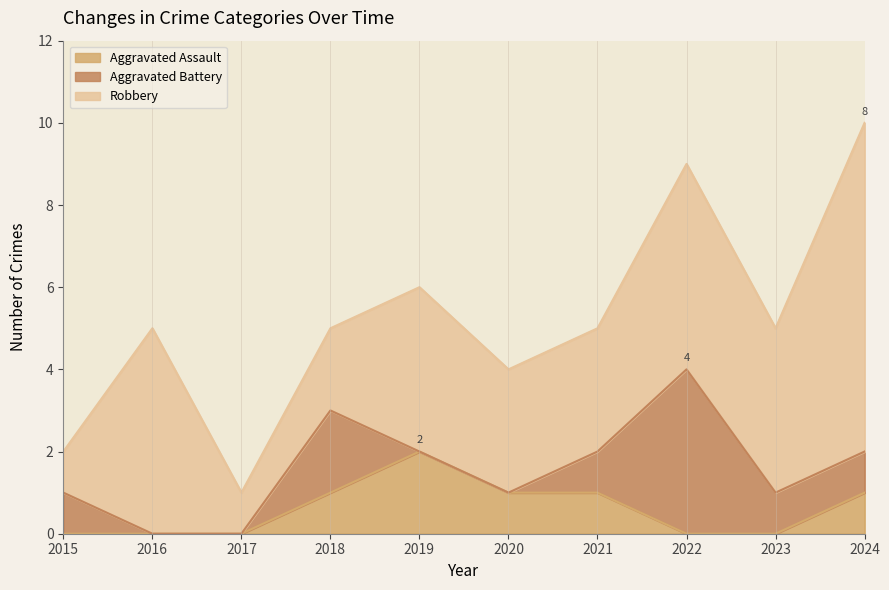

What is the sum of the Robbery values at 2015 and 2022?

6